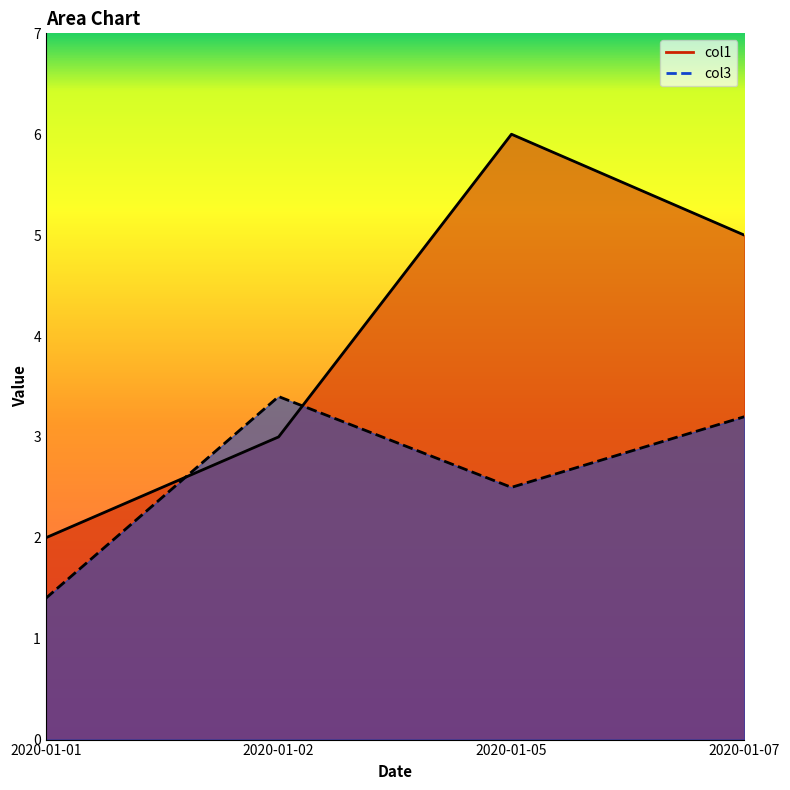

Which series has the widest spread of values?

col1